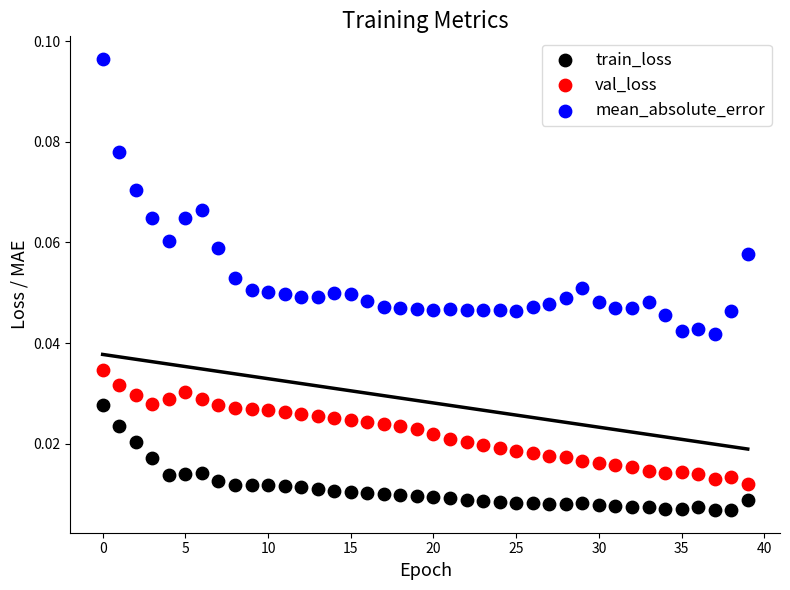

Which series has the widest spread of Y values?

mean_absolute_error